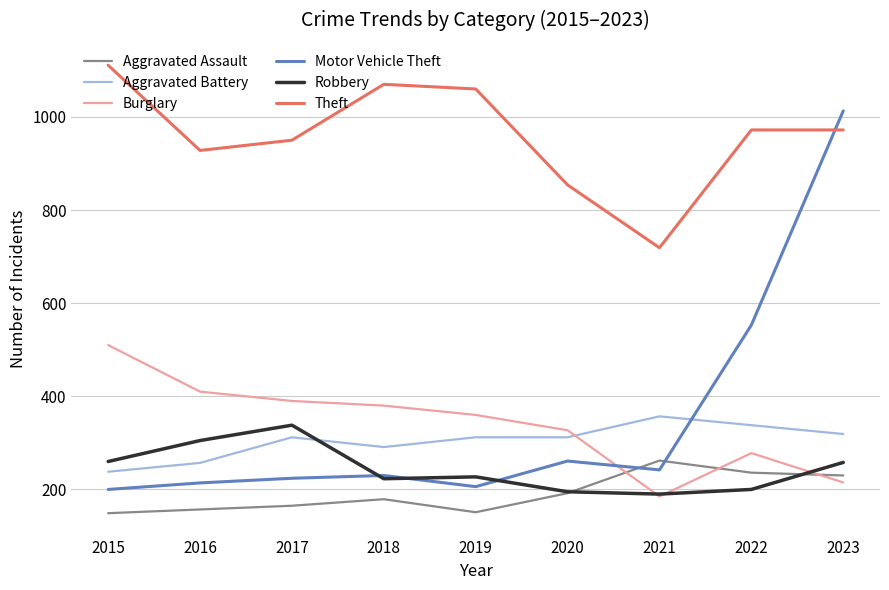

What is the lowest value of the Aggravated Assault series?

149